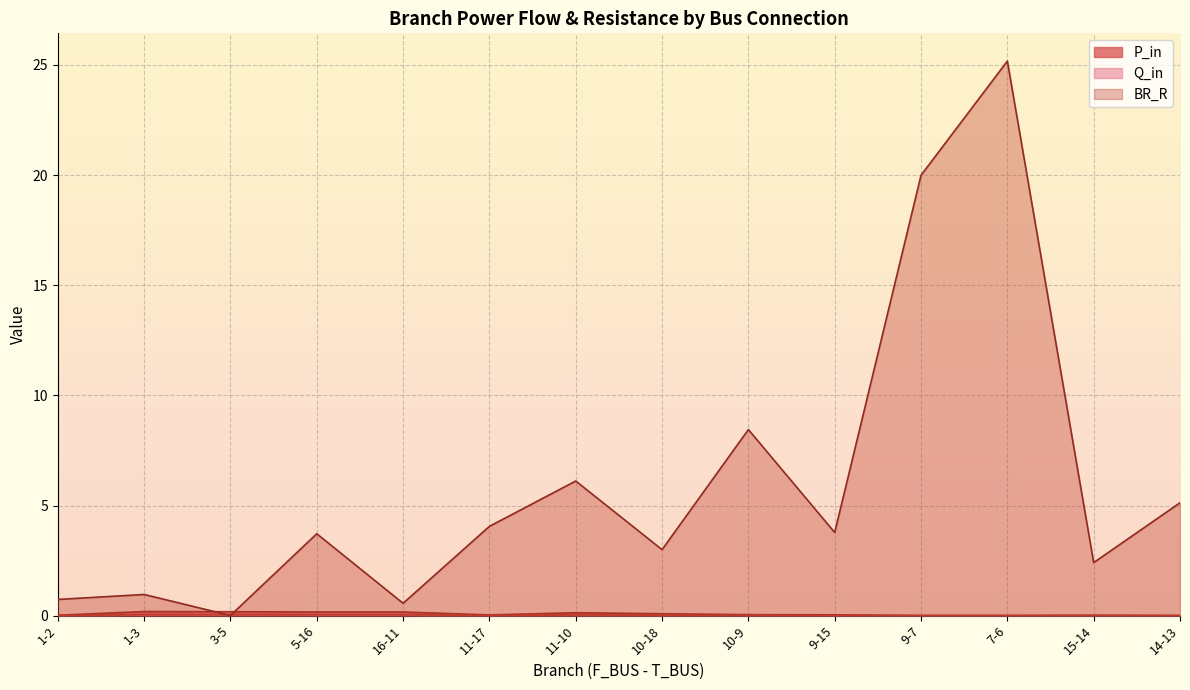

At 5-16, list the series in order from smallest to largest.

Q_in, P_in, BR_R